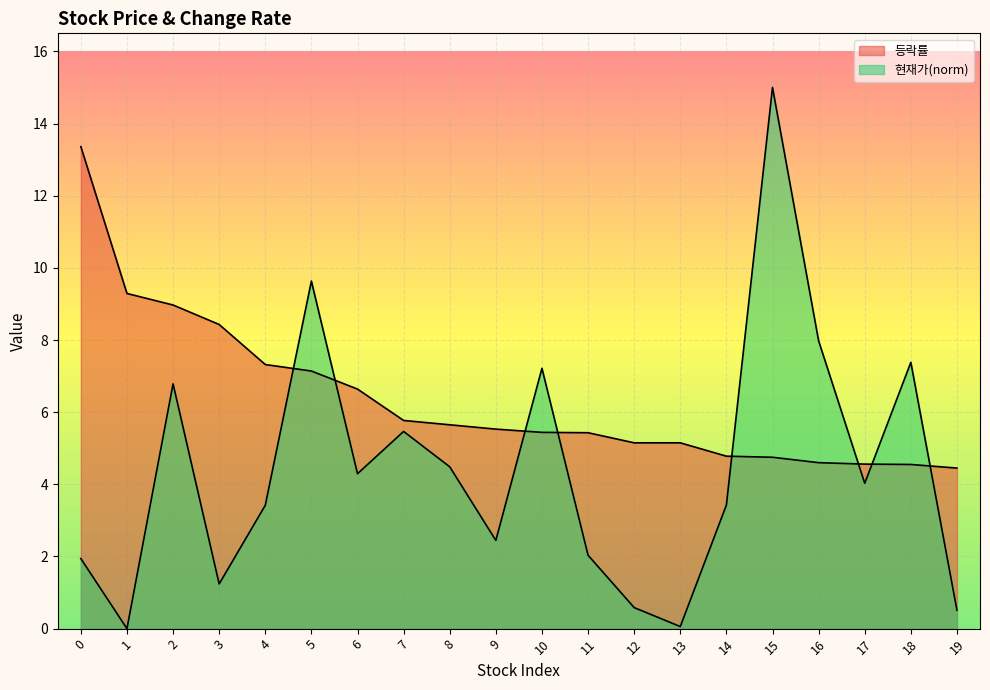

List the series in order of their overall mean, lowest first.

현재가, 등락률